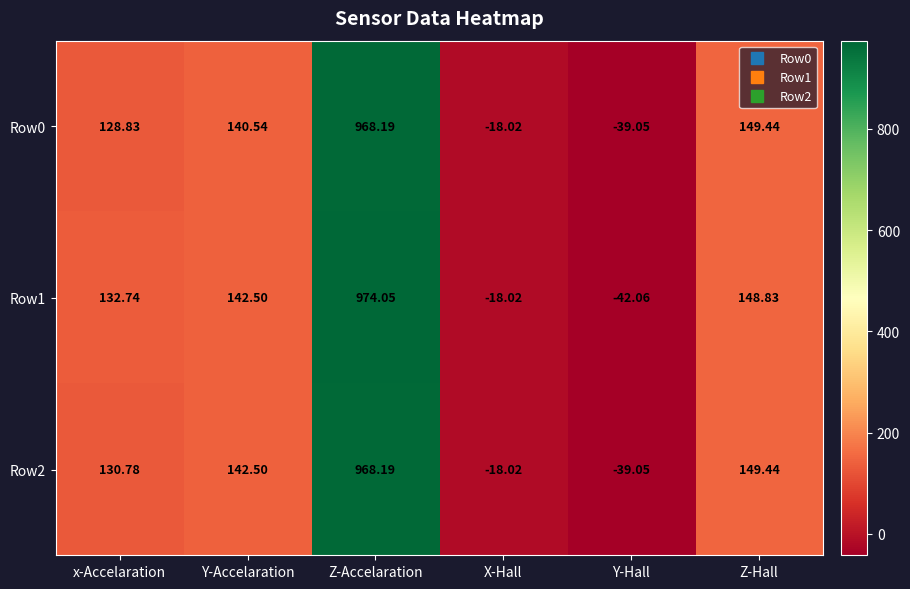

List the labels in order of Row2 value, largest first.

Z-Accelaration, Z-Hall, Y-Accelaration, x-Accelaration, X-Hall, Y-Hall